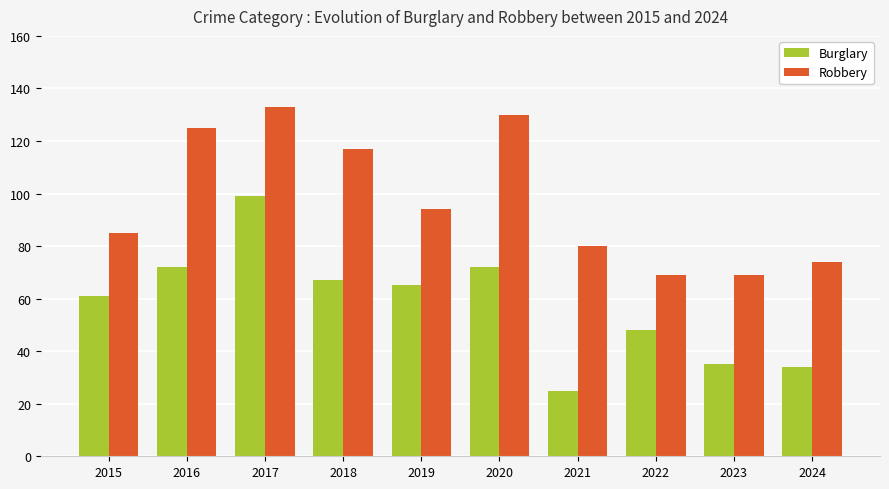

List the series in order of their overall mean, highest first.

Robbery, Burglary